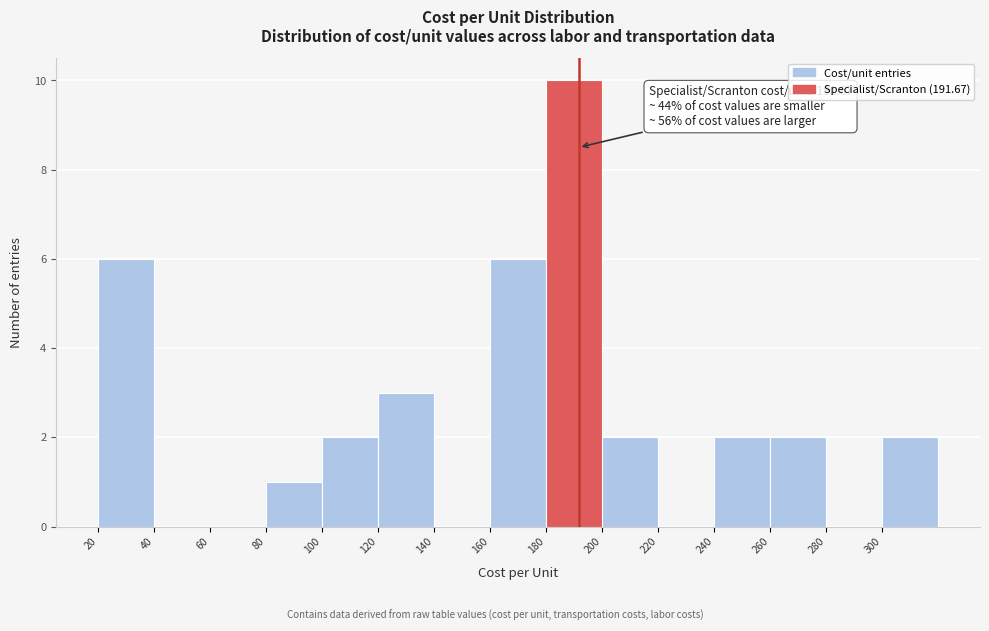

Which range on the x-axis has the tallest bar?

180 to 200